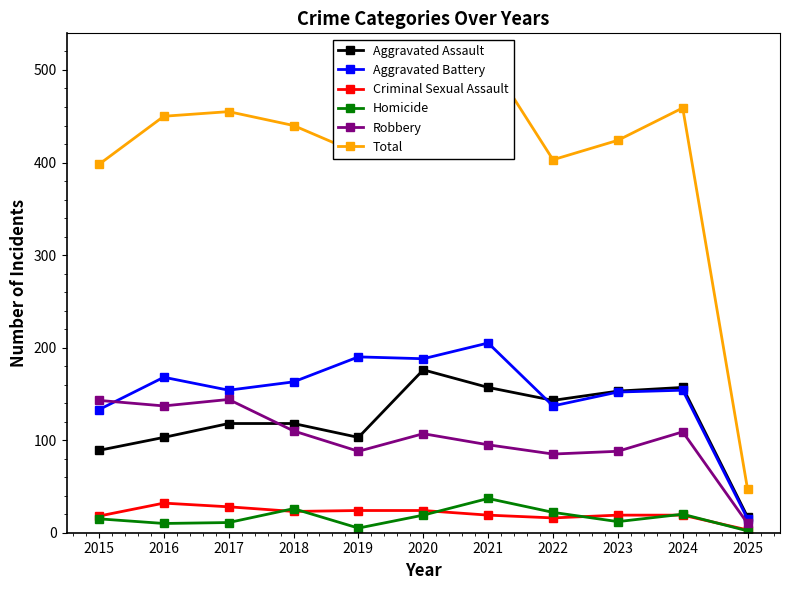

True or false: Total has a value of 514 at 2020.

True